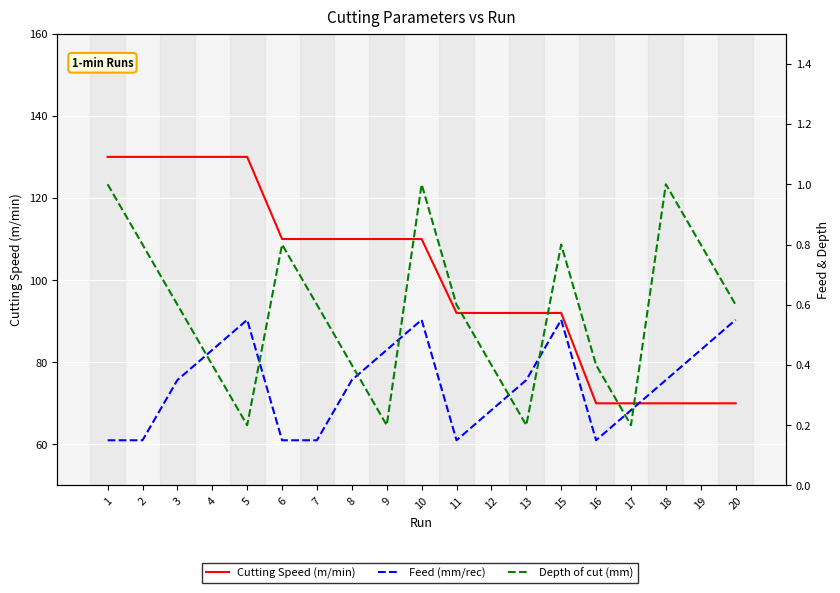

The value of Feed (mm/rec) at 18 is 0.5. True or false?

False